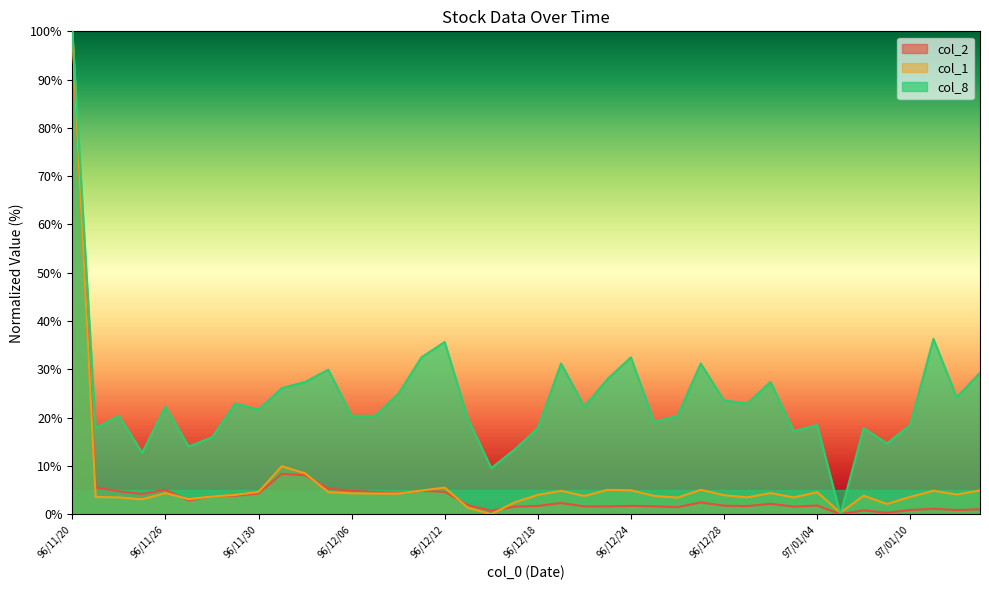

True or false: col_1 and col_8 cross at least once.

True